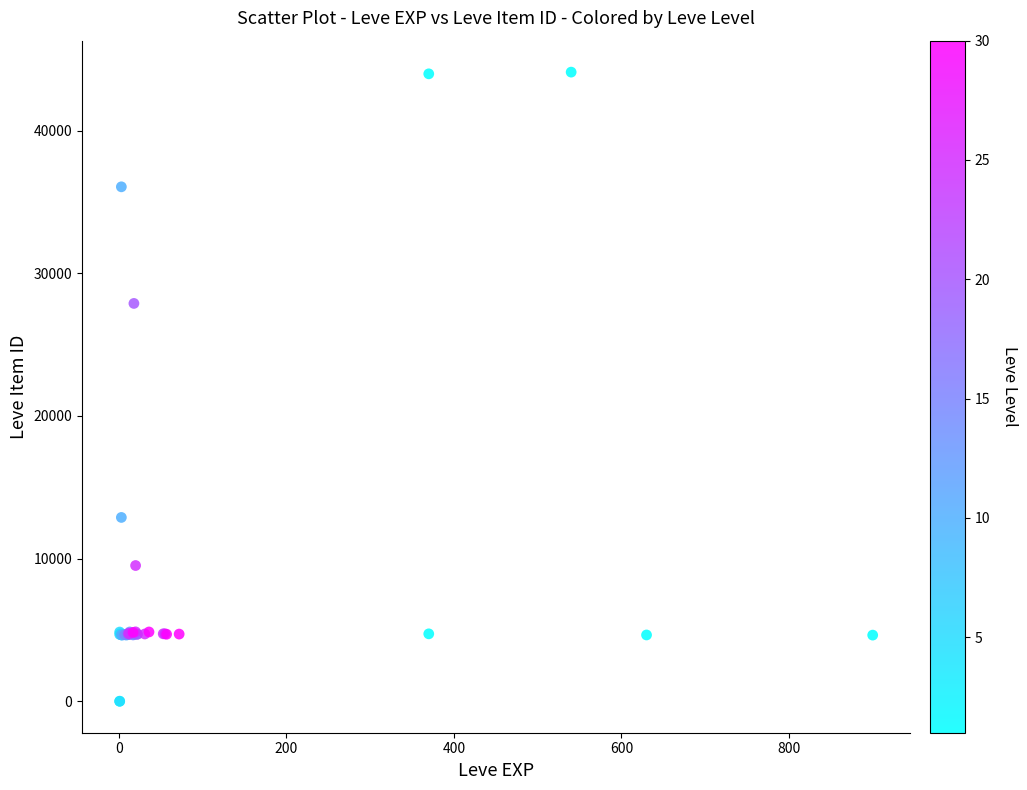

What Y value in the scatter plot is closest to 22048?

27884